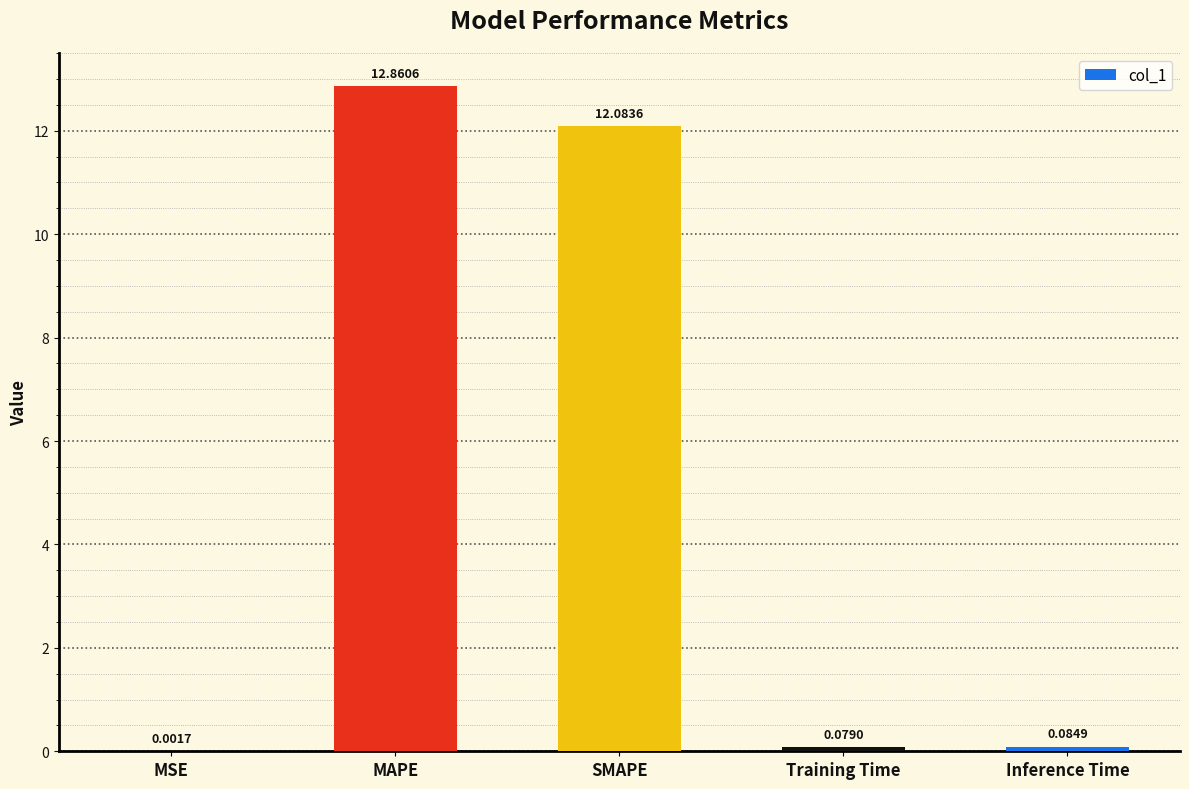

Which label corresponds to the largest value in the chart?

MAPE